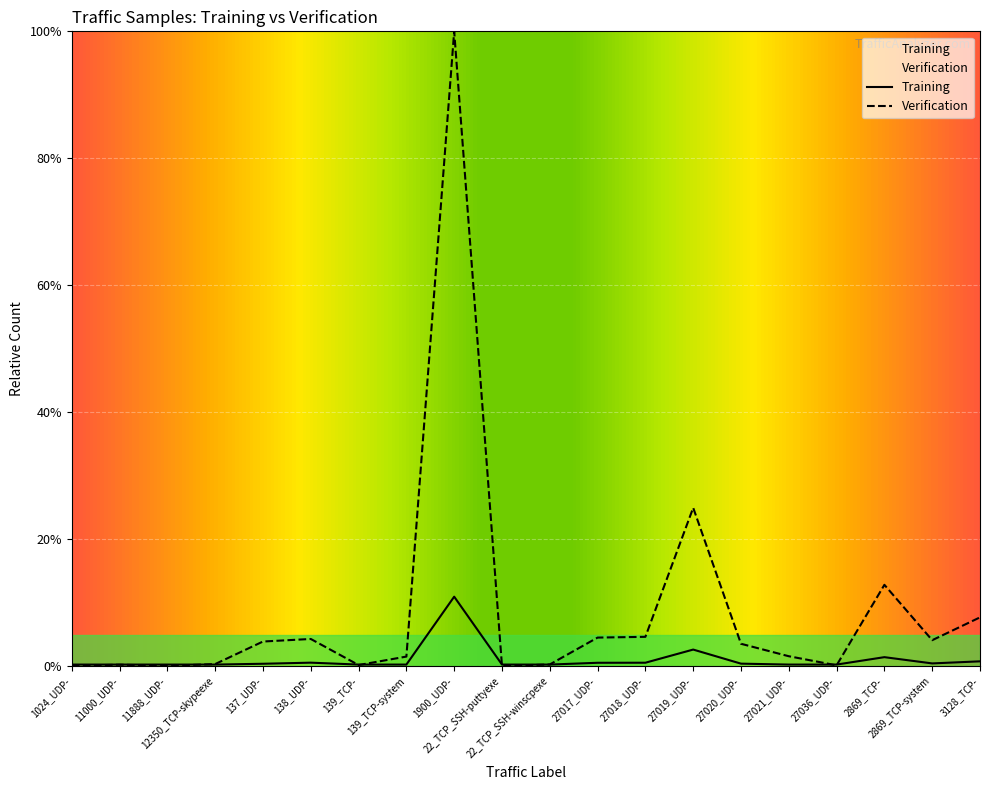

What is the difference between the second highest and minimum values in the Training series?

2.4